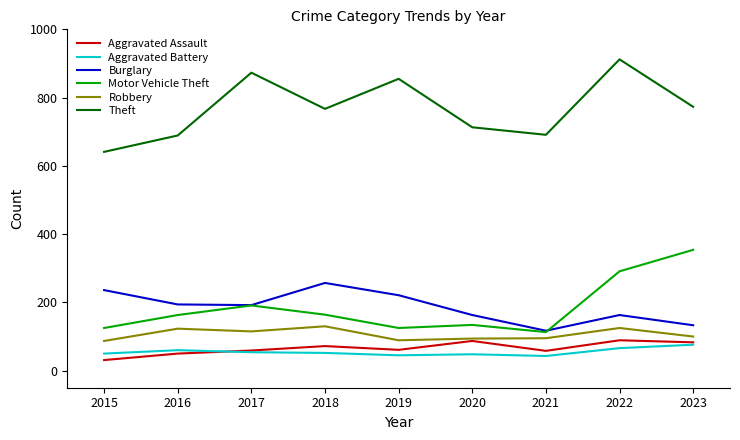

True or false: Aggravated Battery and Theft intersect in this chart.

False